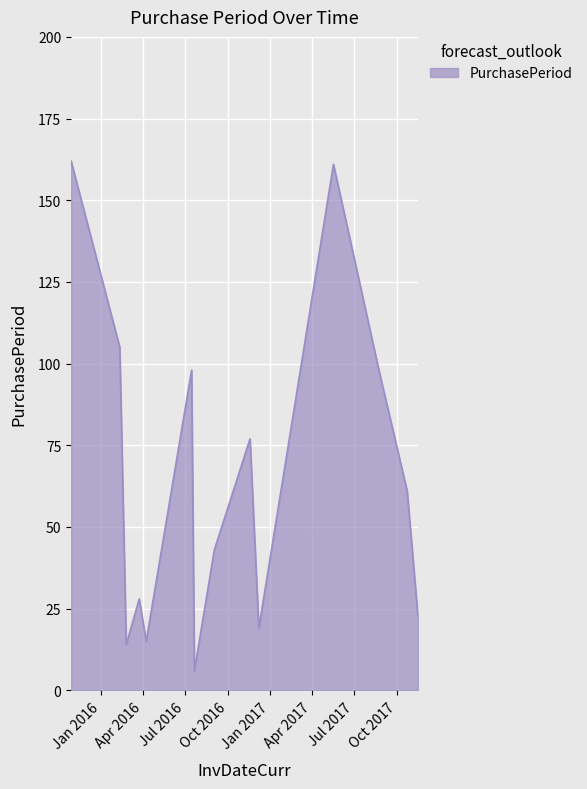

What is the difference between the maximum and minimum values?

156